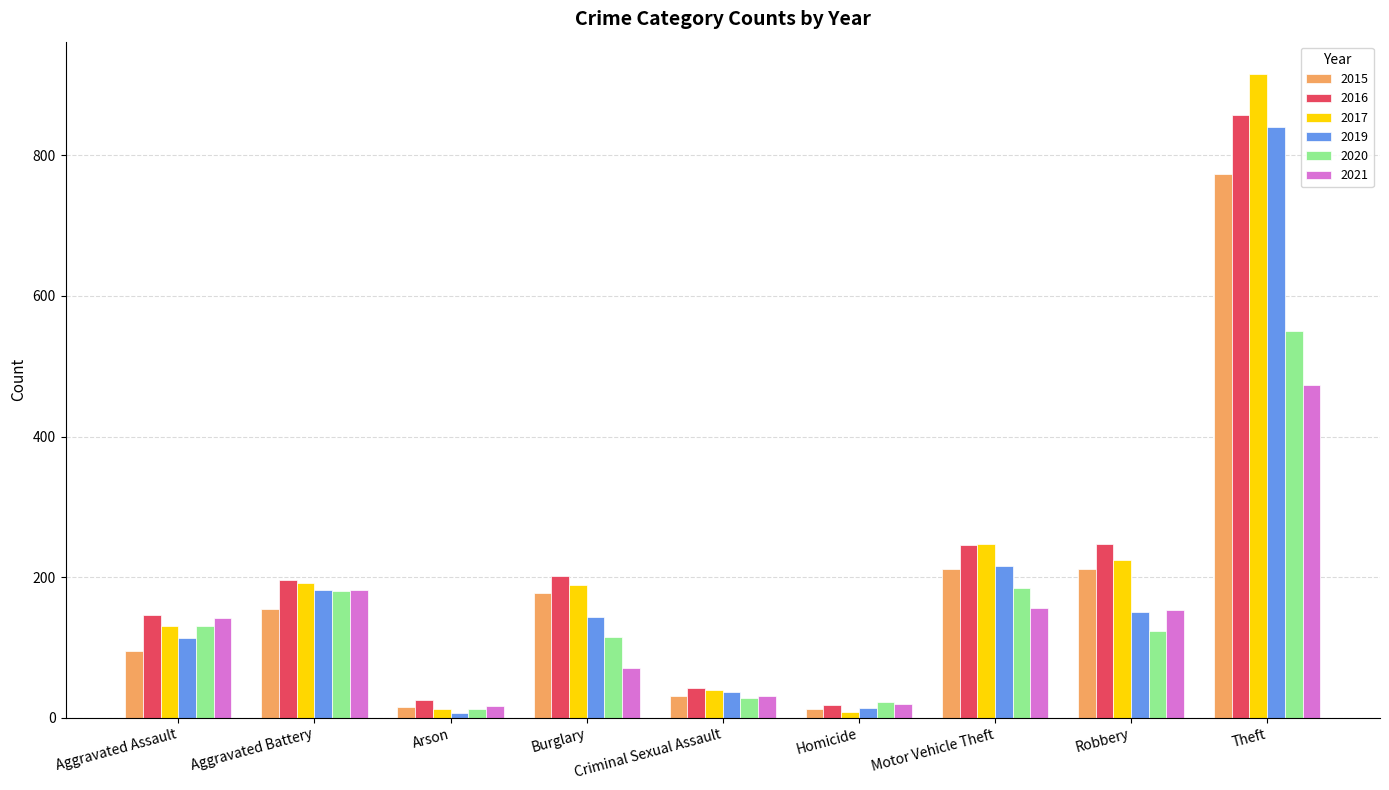

Where is 2017 nearest to the value 462?

Motor Vehicle Theft